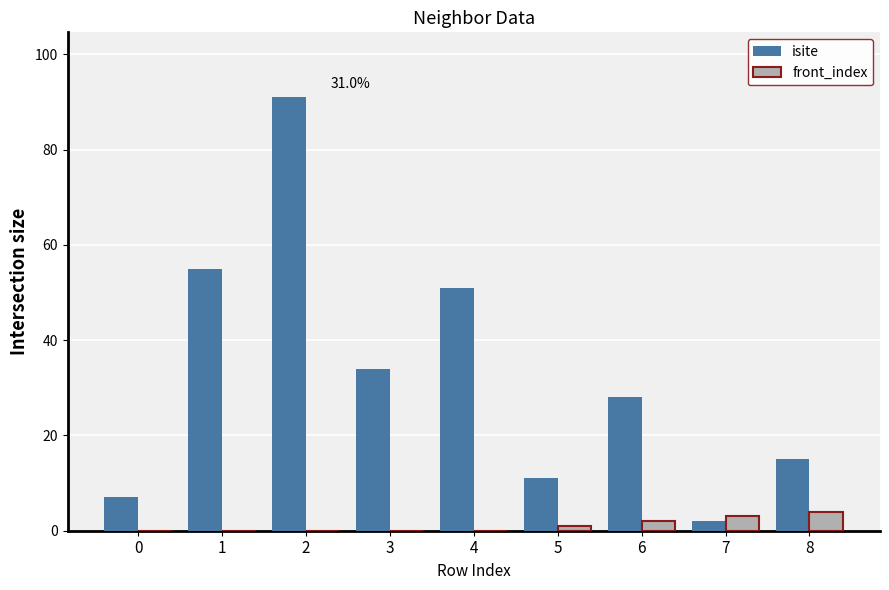

Which series has the largest total across all categories?

isite